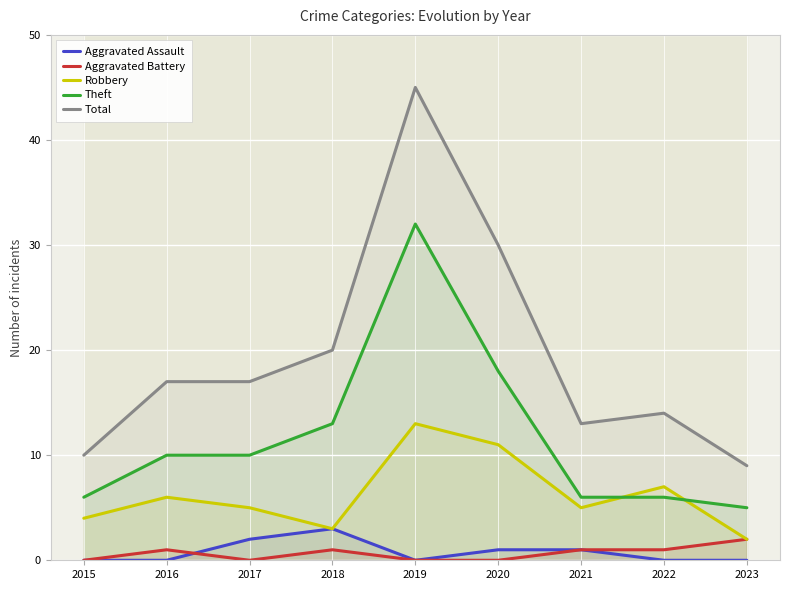

What is the value of the Aggravated Assault point at the 6th from the left?

1